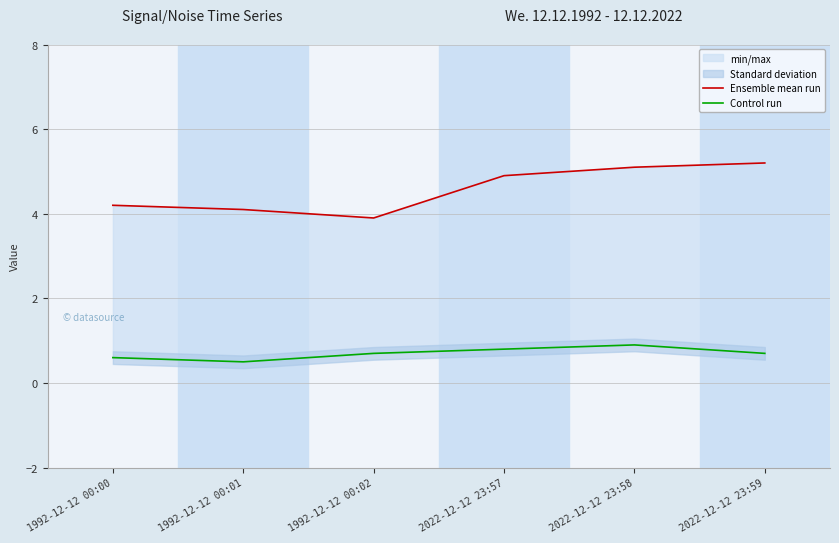

Is the value of Control run at 1992-12-12 00:02 greater than the value of Ensemble mean run at 2022-12-12 23:57?

No